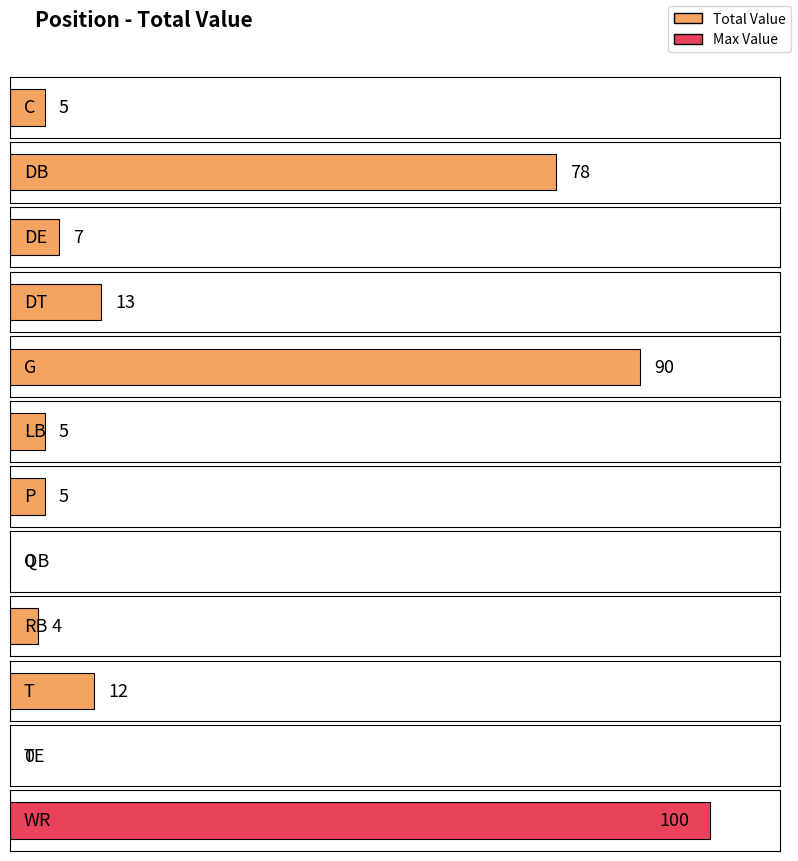

What is the sum of all values?

319